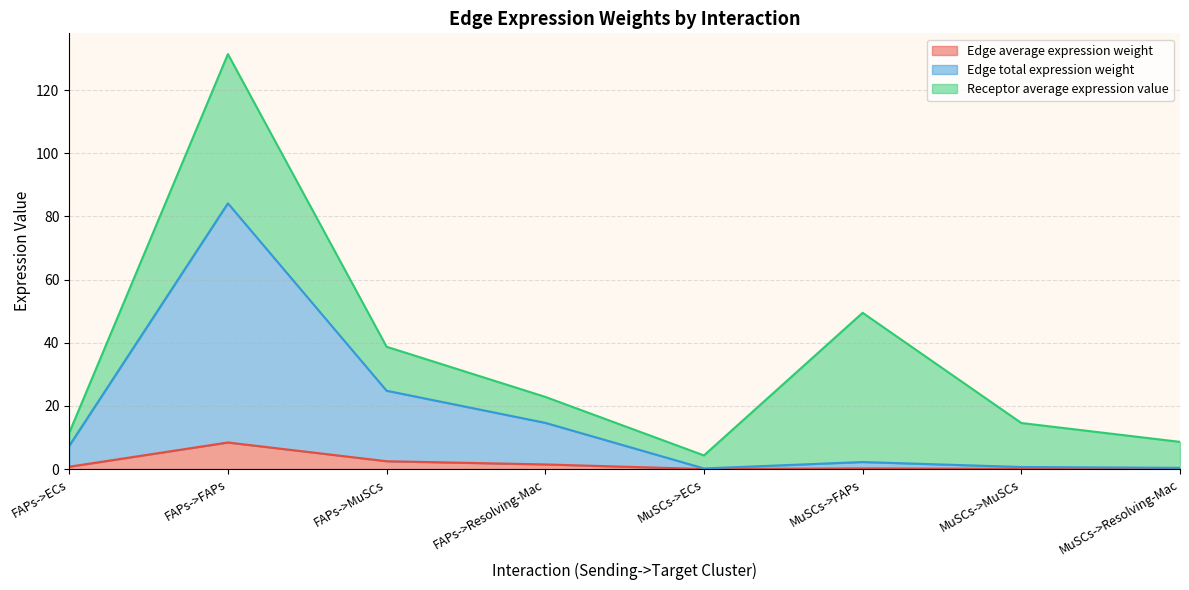

What is the sum of the Edge total expression weight values at FAPs->FAPs and MuSCs->ECs?

84.3